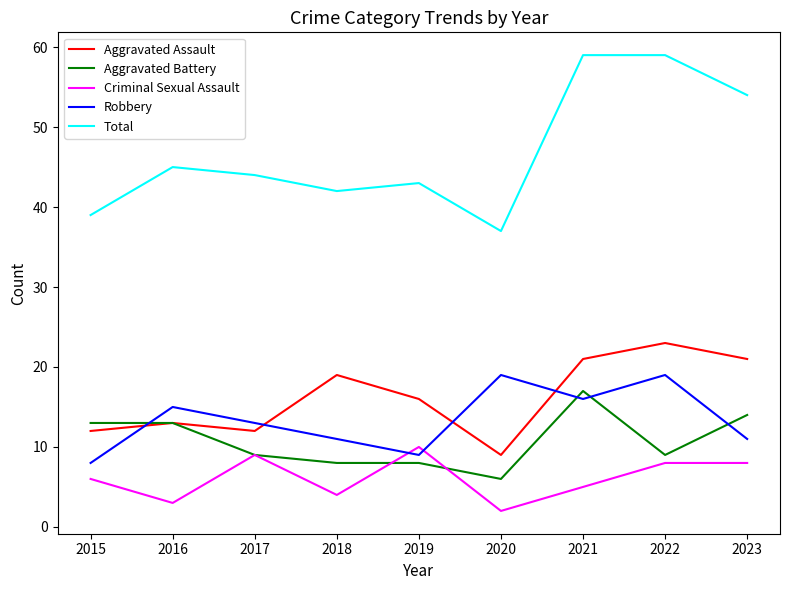

Which series has the widest spread of values?

Total